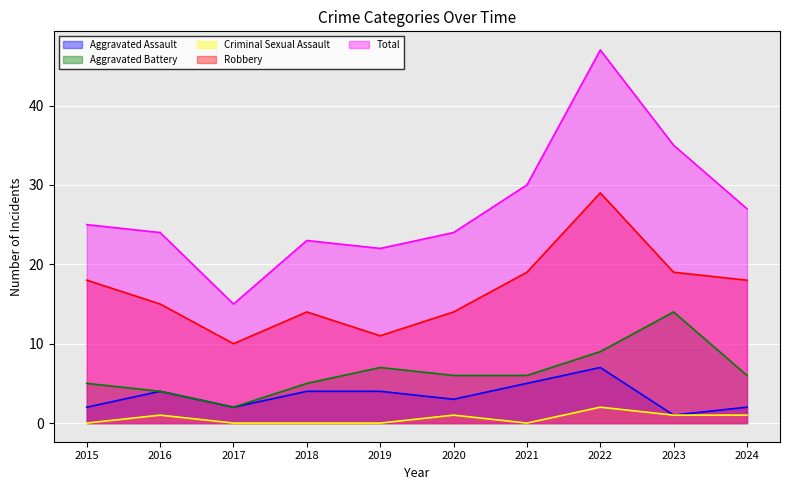

Reading left to right, transcribe all the data shown in this chart.

Aggravated Assault: 2015=2	2016=4	2017=2	2018=4	2019=4	2020=3	2021=5	2022=7	2023=1	2024=2
Aggravated Battery: 2015=5	2016=4	2017=2	2018=5	2019=7	2020=6	2021=6	2022=9	2023=14	2024=6
Criminal Sexual Assault: 2015=0	2016=1	2017=0	2018=0	2019=0	2020=1	2021=0	2022=2	2023=1	2024=1
Robbery: 2015=18	2016=15	2017=10	2018=14	2019=11	2020=14	2021=19	2022=29	2023=19	2024=18
Total: 2015=25	2016=24	2017=15	2018=23	2019=22	2020=24	2021=30	2022=47	2023=35	2024=27